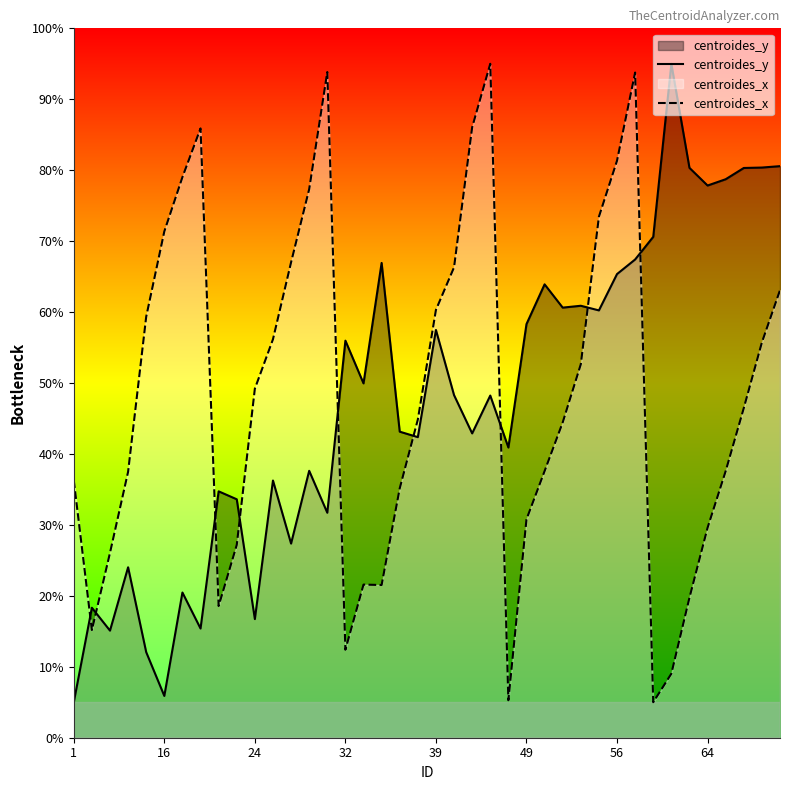

What is the difference between the maximum and second lowest values in the centroides_x series?

89.7